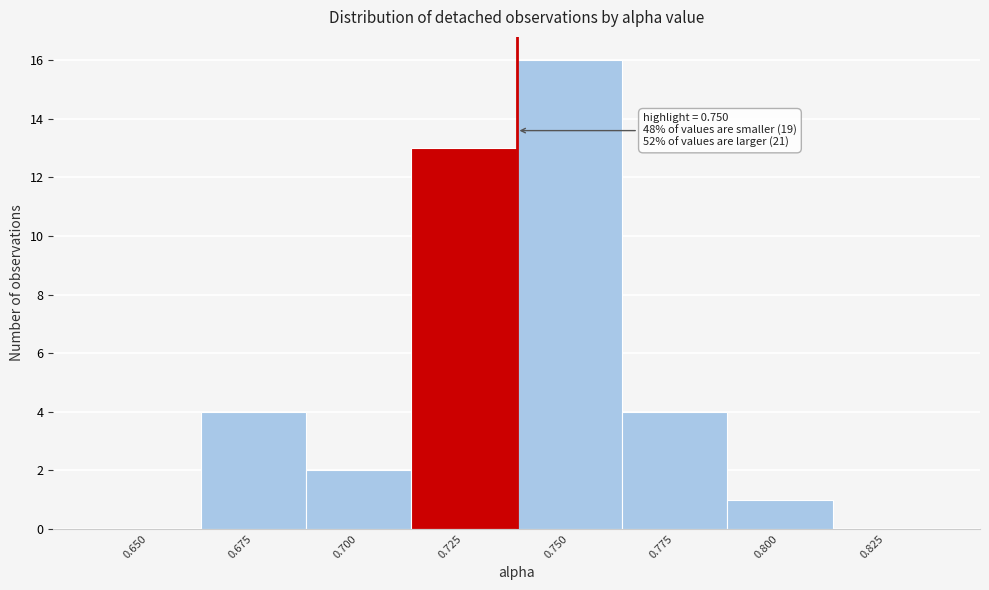

Reading right to left, extract all data points from this chart.

0.825=0	0.800=1	0.775=4	0.750=16	0.725=13	0.700=2	0.675=4	0.650=0